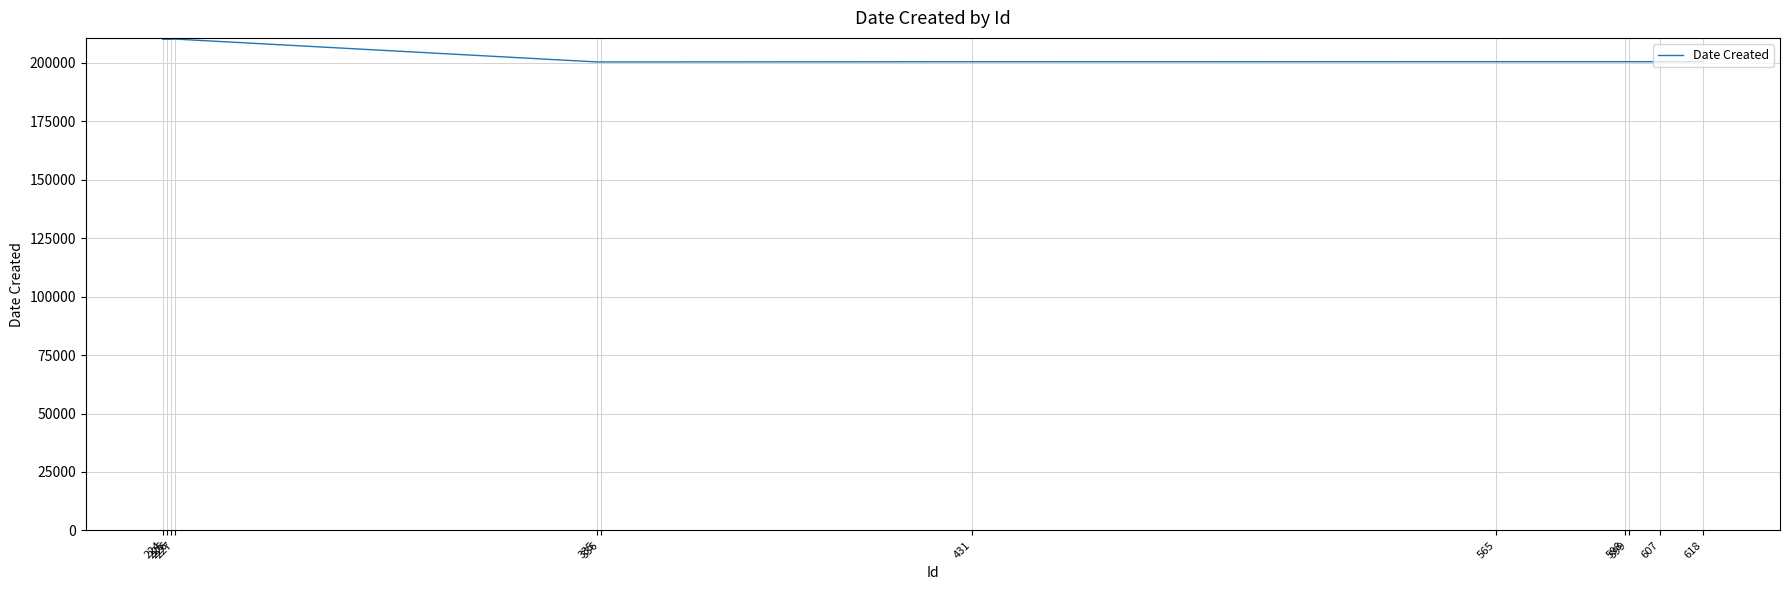

What is the maximum value shown in the chart?

210218